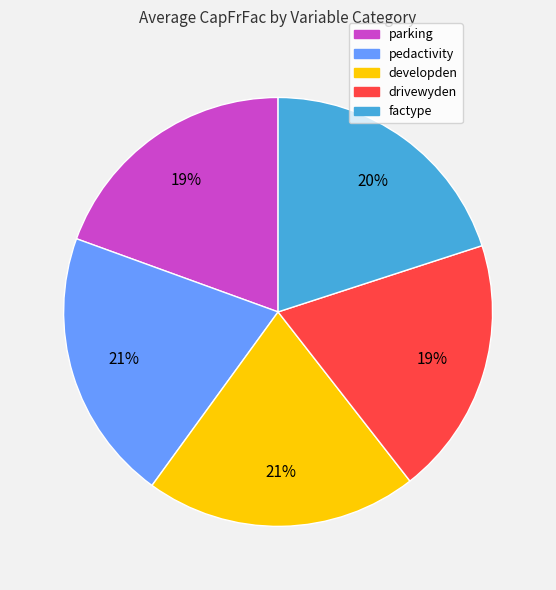

To the nearest percent, what is the difference between the factype and drivewyden slice percentages?

1%